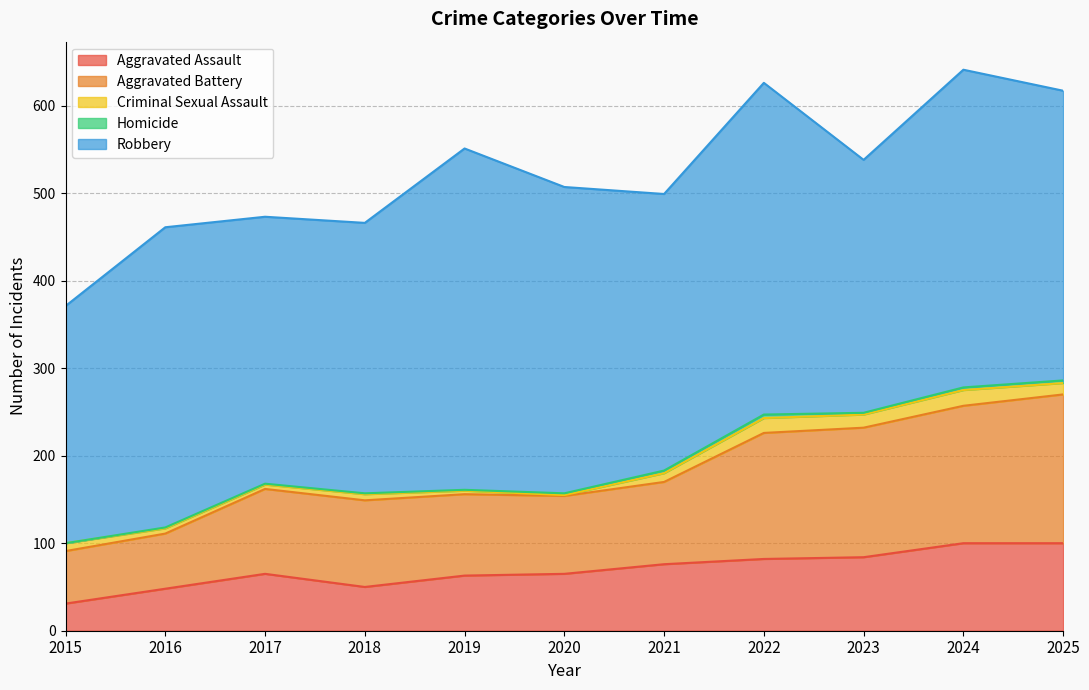

How many data points in Criminal Sexual Assault are above 9?

5